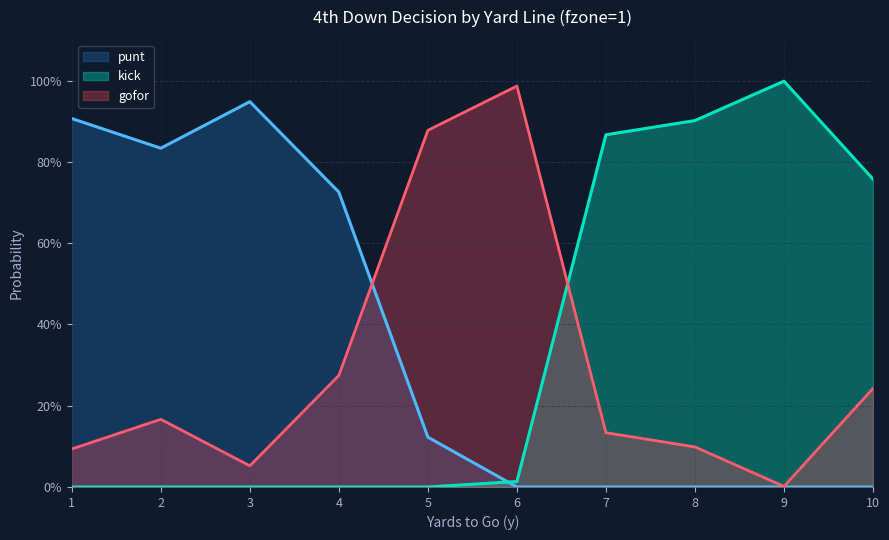

What is the total value across all series at 2?

1.0